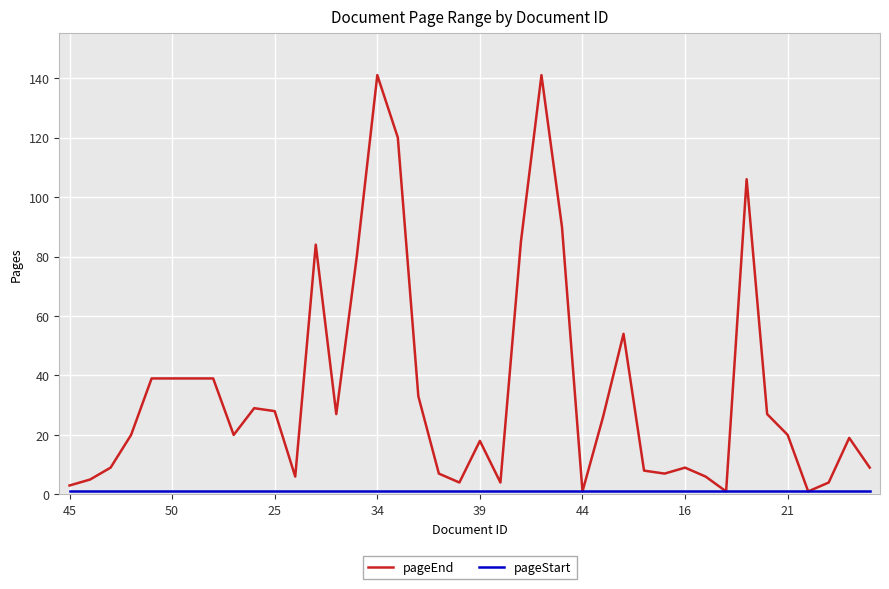

What is the highest value of the pageEnd series?

141